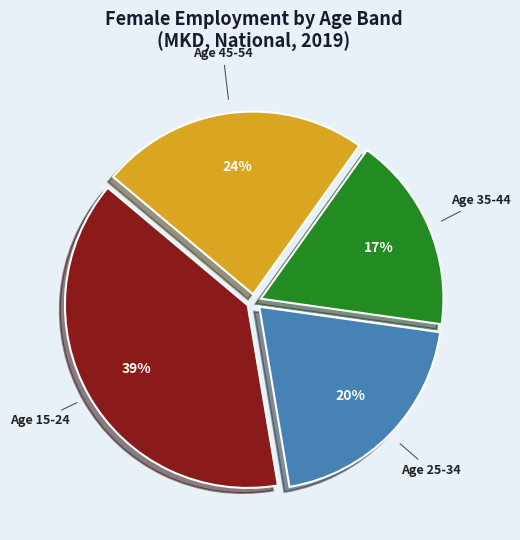

Which category has the smallest portion of the pie?

Age 35-44